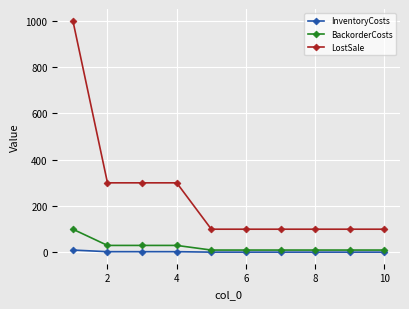

At how many categories does at least one series exceed 907?

1